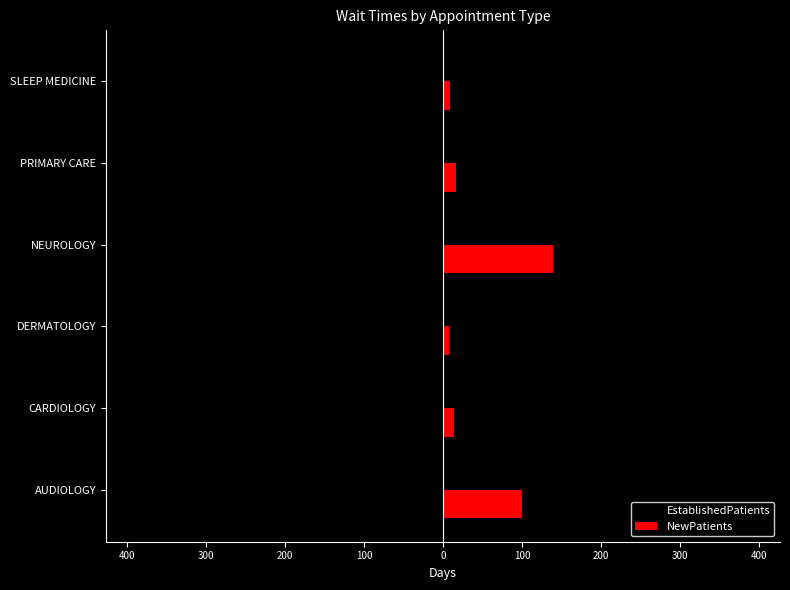

Rank the series by their average value, from lowest to highest.

EstablishedPatients, NewPatients